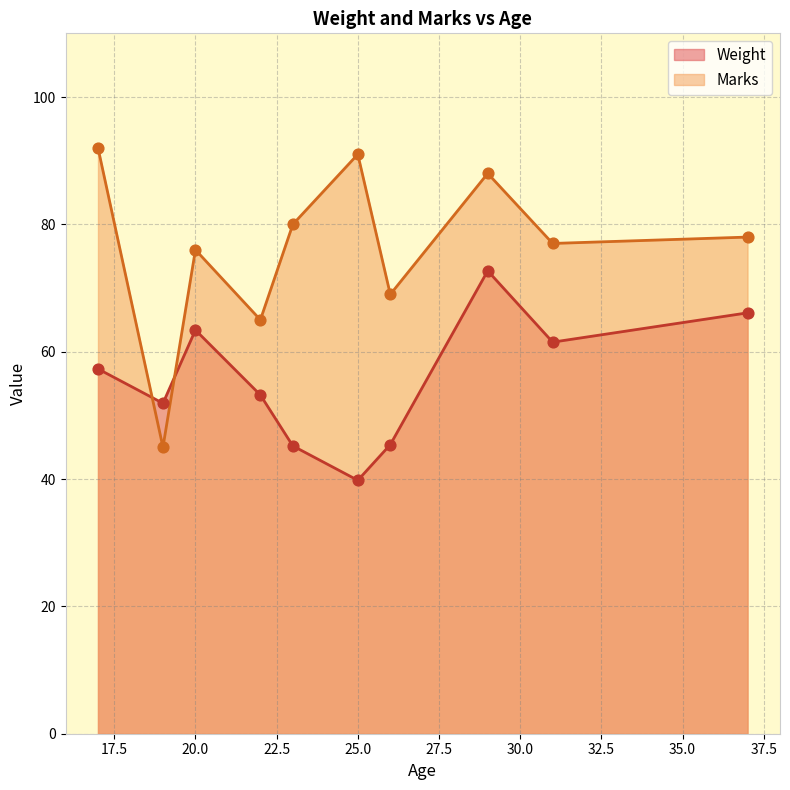

Is the value of Weight at 37 greater than the value of Marks at 37?

No